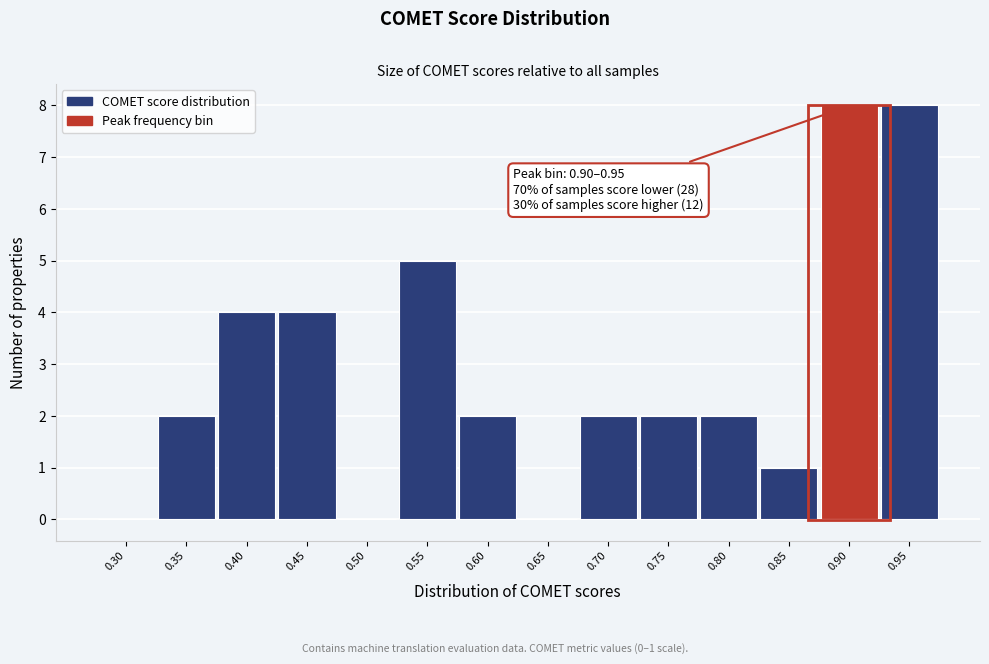

Reading right to left, what are all the values shown in this chart?

0.95=8	0.90=8	0.85=1	0.80=2	0.75=2	0.70=2	0.65=0	0.60=2	0.55=5	0.50=0	0.45=4	0.40=4	0.35=2	0.30=0